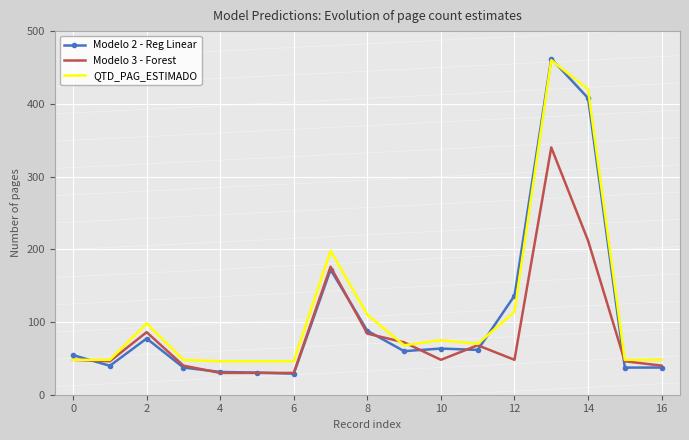

Which series has the widest spread of values?

Modelo 2 - Reg Linear